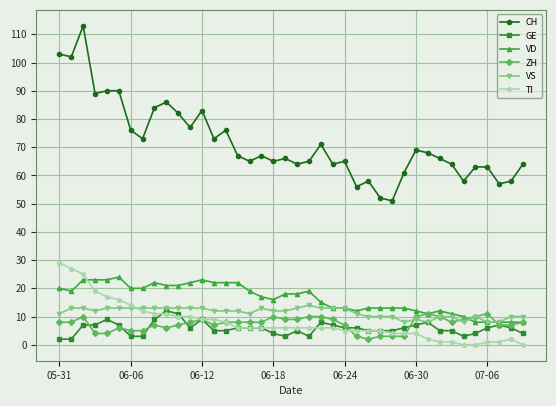

Reading left to right, transcribe all the data shown in this chart.

CH: 103	102	113	89	90	90	76	73	84	86	82	77	83	73	76	67	65	67	65	66	64	65	71	64	65	56	58	52	51	61	69	68	66	64	58	63	63	57	58	64
GE: 2	2	7	7	9	7	3	3	9	12	11	6	9	5	5	6	6	6	4	3	5	3	8	7	6	6	5	5	5	6	7	8	5	5	3	4	6	7	6	4
VD: 20	19	23	23	23	24	20	20	22	21	21	22	23	22	22	22	19	17	16	18	18	19	15	13	13	12	13	13	13	13	12	11	12	11	10	8	8	8	8	8
ZH: 8	8	10	4	4	6	5	5	7	6	7	8	9	7	8	8	8	8	10	9	9	10	10	9	7	3	2	3	3	3	10	11	10	8	9	10	11	7	7	8
VS: 11	13	13	12	13	13	13	13	13	13	13	13	13	12	12	12	11	13	12	12	13	14	13	13	13	11	10	10	10	8	9	8	10	10	8	10	8	8	10	10
TI: 29	27	25	19	17	16	14	12	11	11	10	10	9	9	8	6	6	6	6	6	6	6	6	6	5	5	5	5	4	4	4	2	1	1	0	0	1	1	2	0